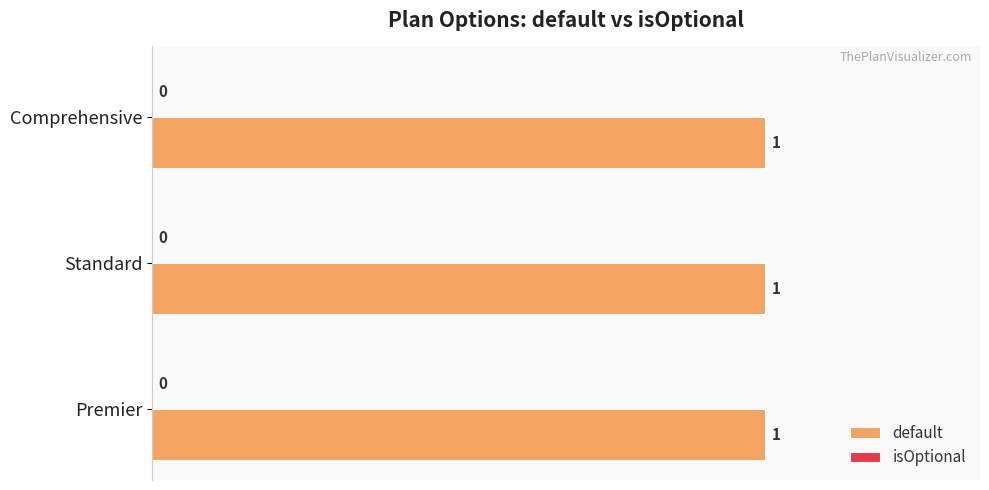

What is the spread (max minus min) of values at Comprehensive?

1